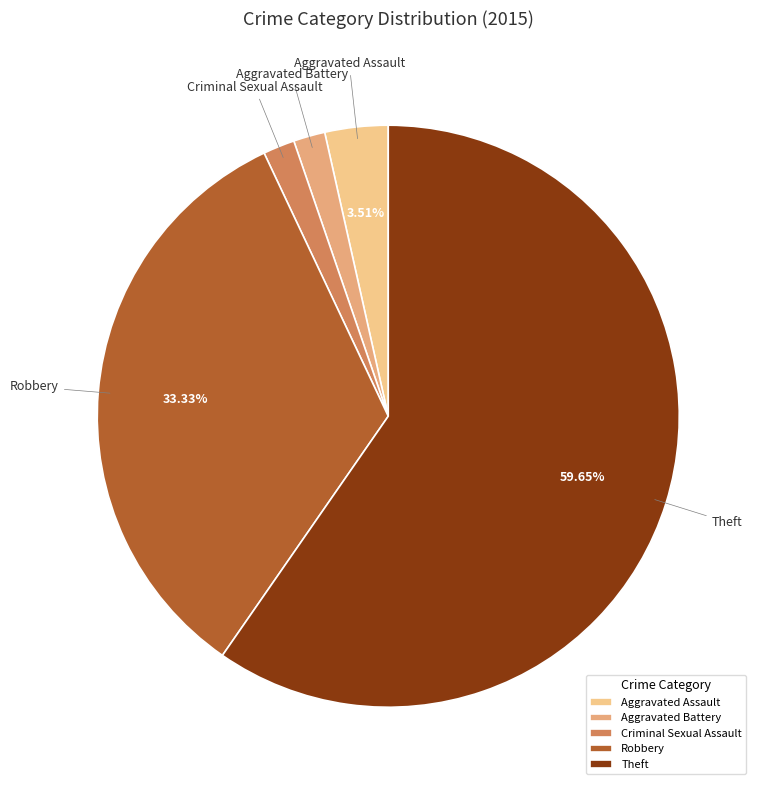

Is the sum of Aggravated Assault and Robbery greater than half?

No